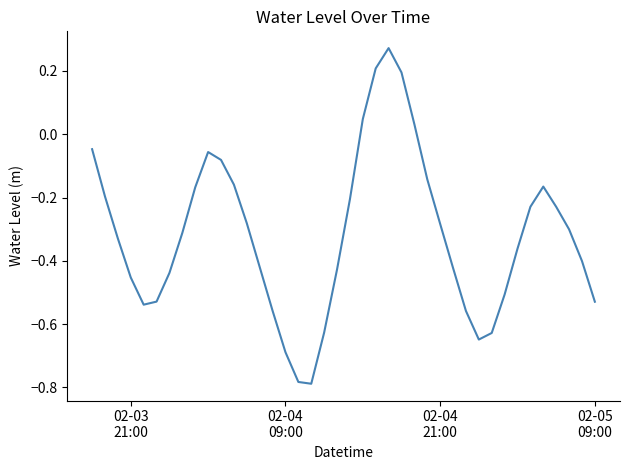

What is the difference between the maximum and minimum values?

1.1